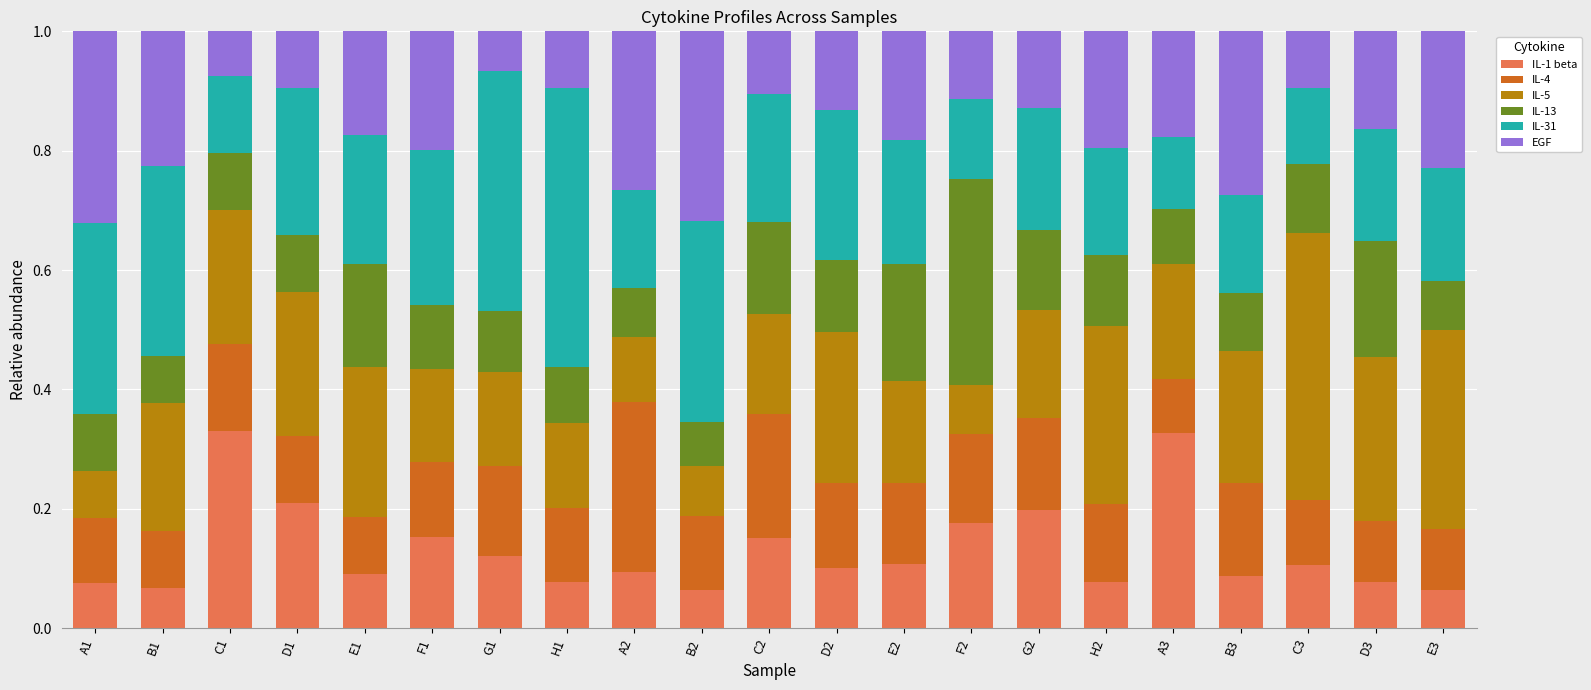

What is the total value across all series at D3?

1.0